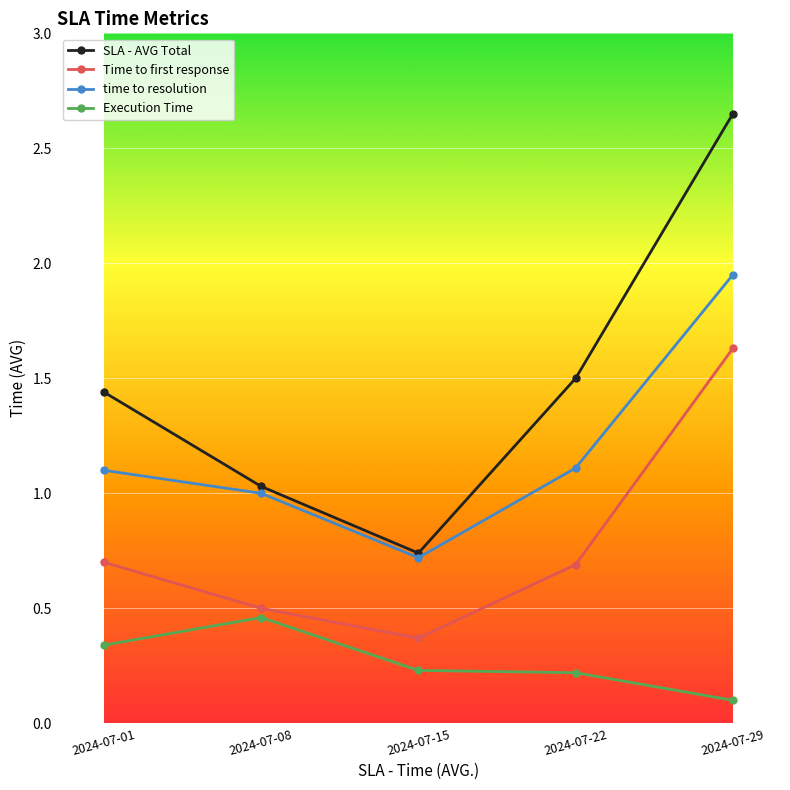

At which category is the sum across all series the highest?

2024-07-29